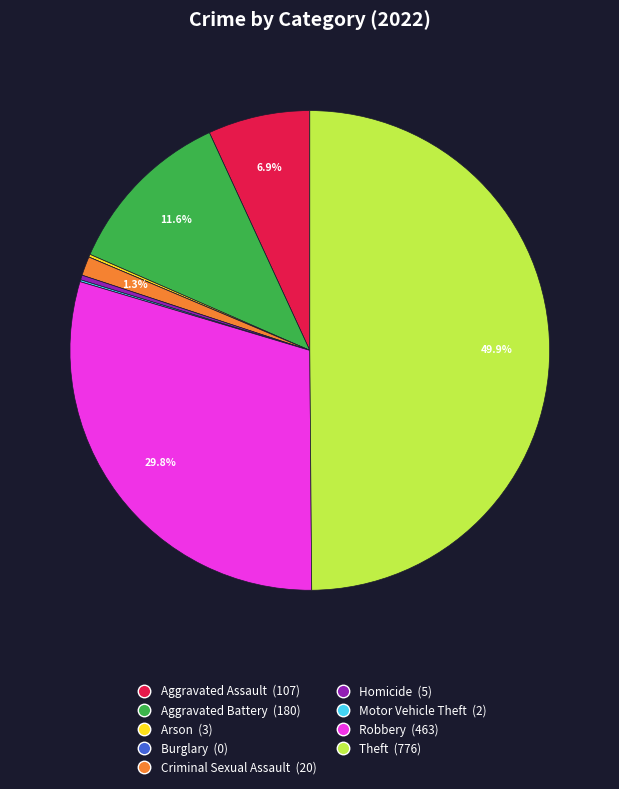

Does Aggravated Battery (180) represent more than half of the total?

No